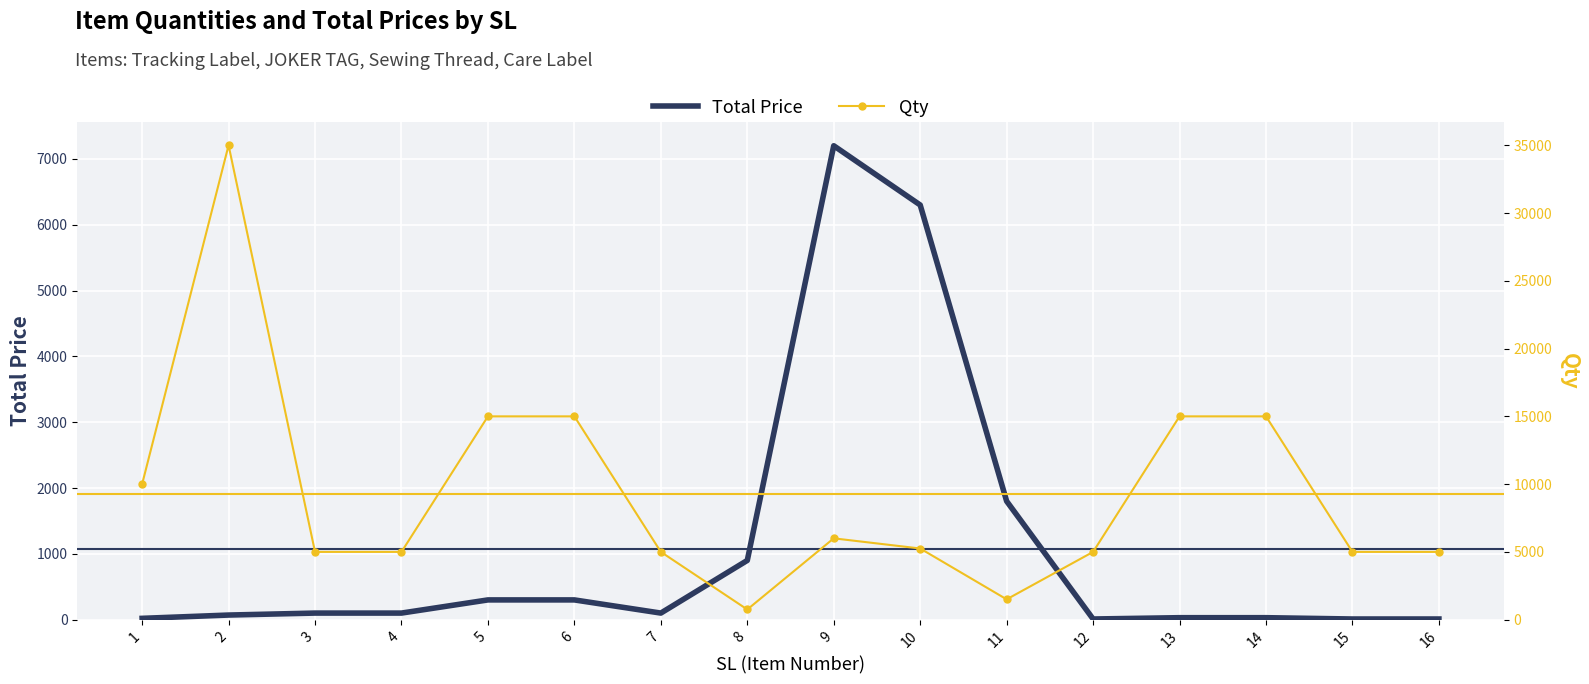

At which label is Total Price closest to 3605?

11